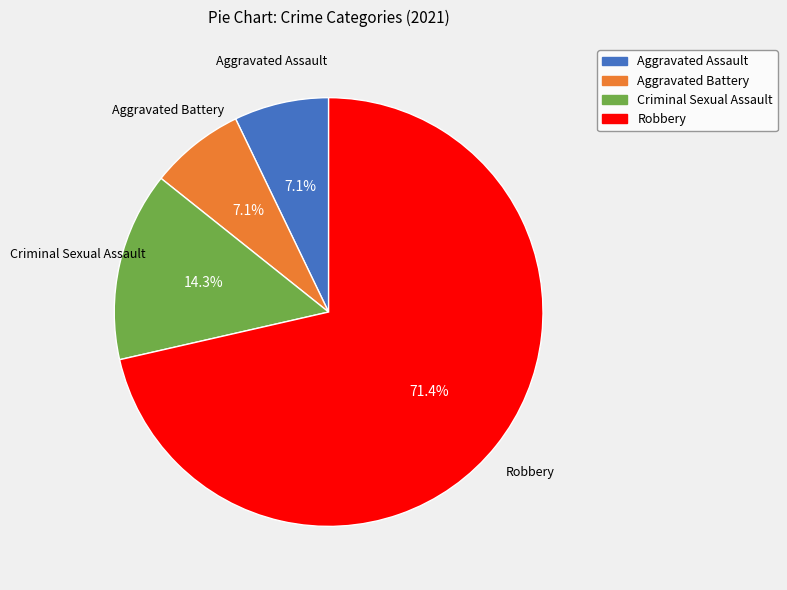

Count the number of slices in the pie.

4